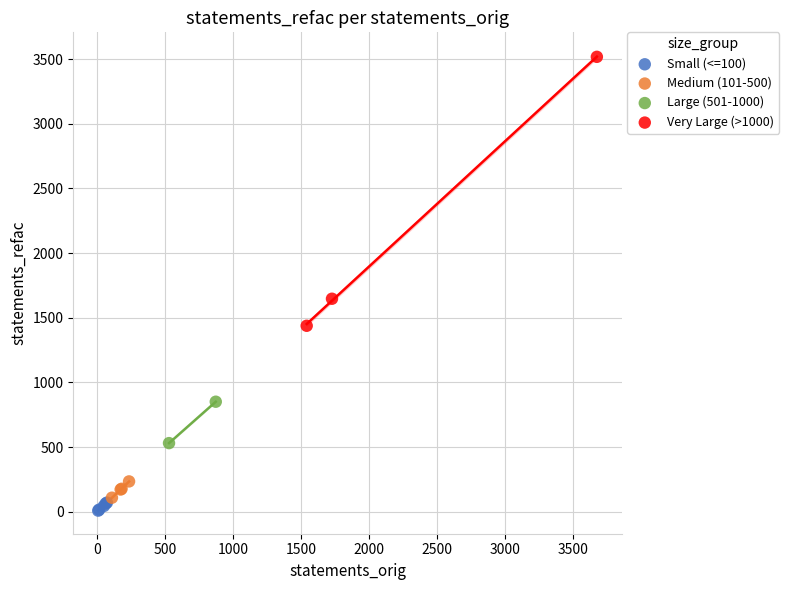

Which series has the widest spread of Y values?

Very Large (>1000)